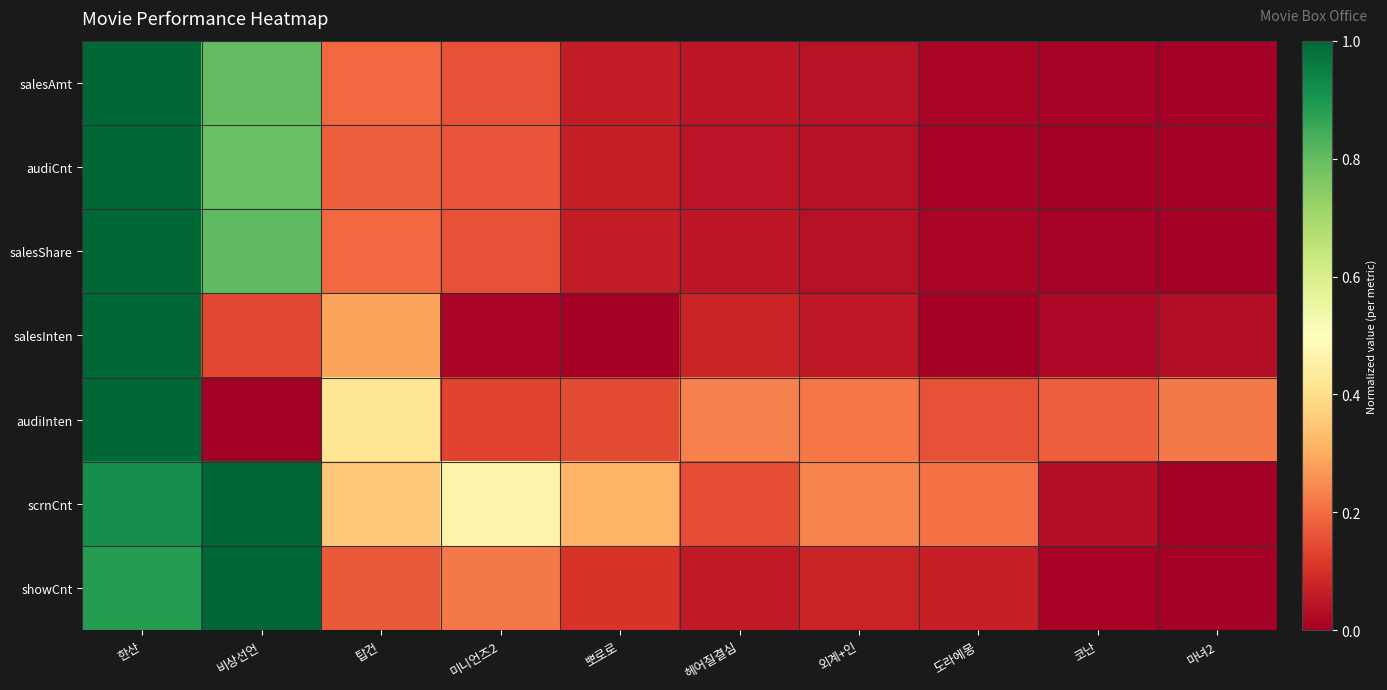

Which series has the widest spread of values?

salesAmt